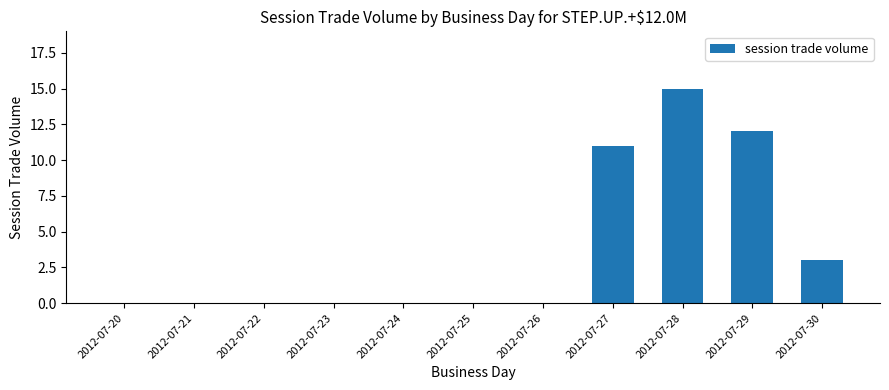

What is the change in value from 2012-07-28 to 2012-07-30?

-12